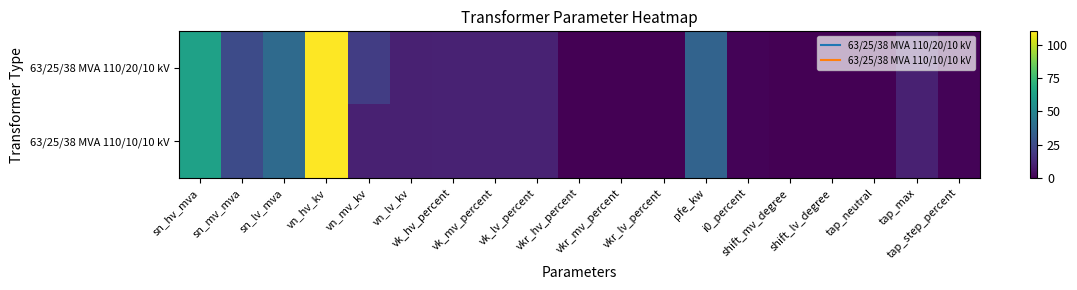

Rank the series by their average value, from lowest to highest.

63/25/38 MVA 110/10/10 kV, 63/25/38 MVA 110/20/10 kV